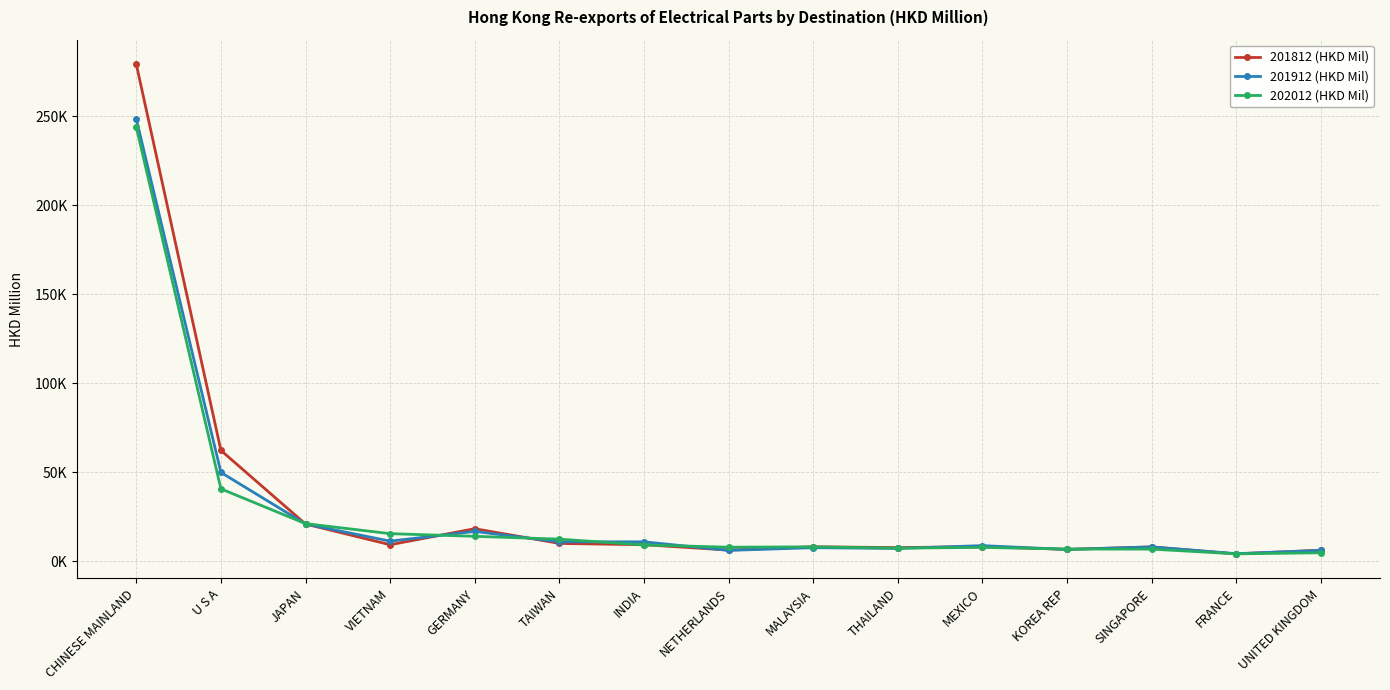

How many interior local peaks does the 201912 (HKD Mil) series have?

5